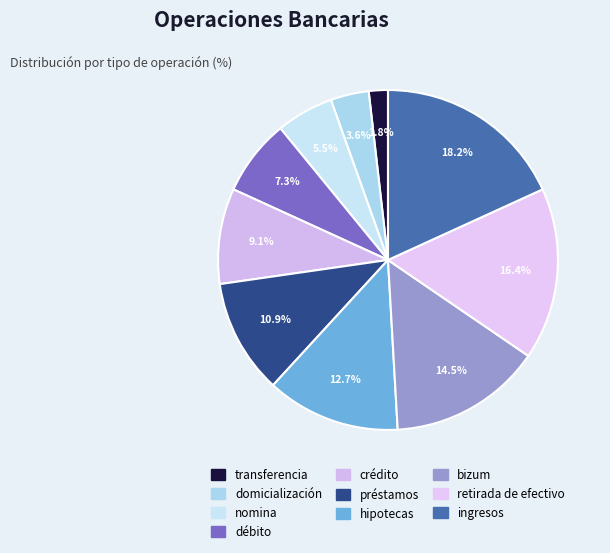

How many segments does this pie chart have?

10